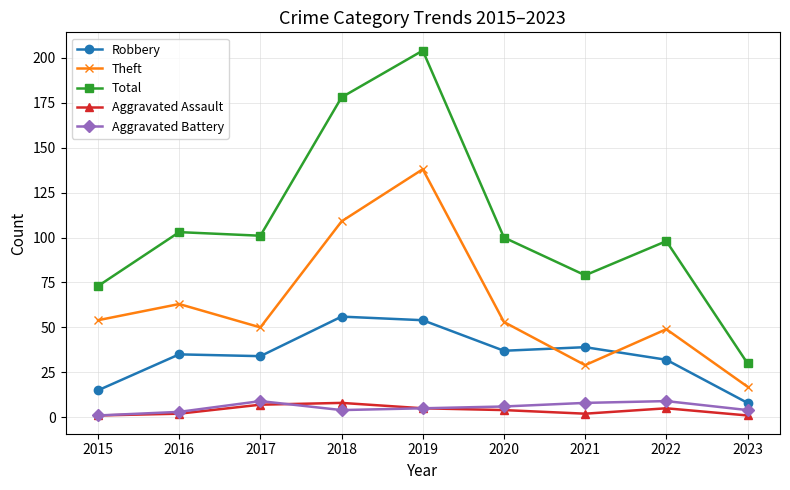

At which label is Robbery closest to 32?

2022